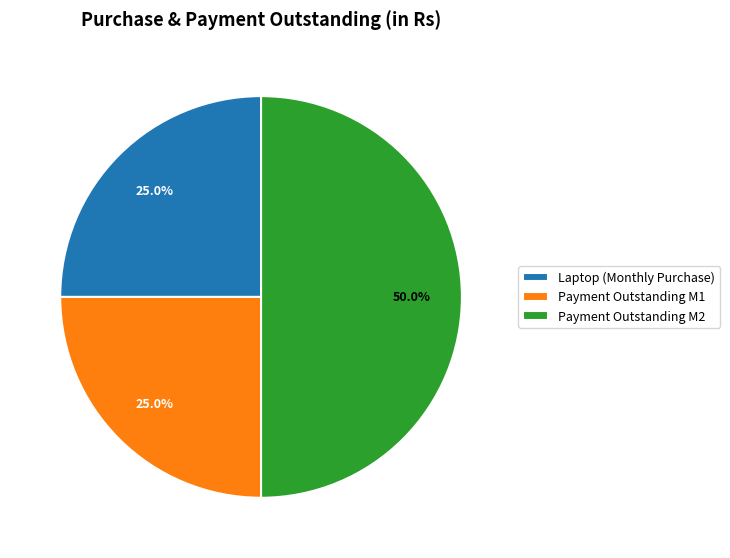

Is Payment Outstanding M1 the majority of the pie?

No